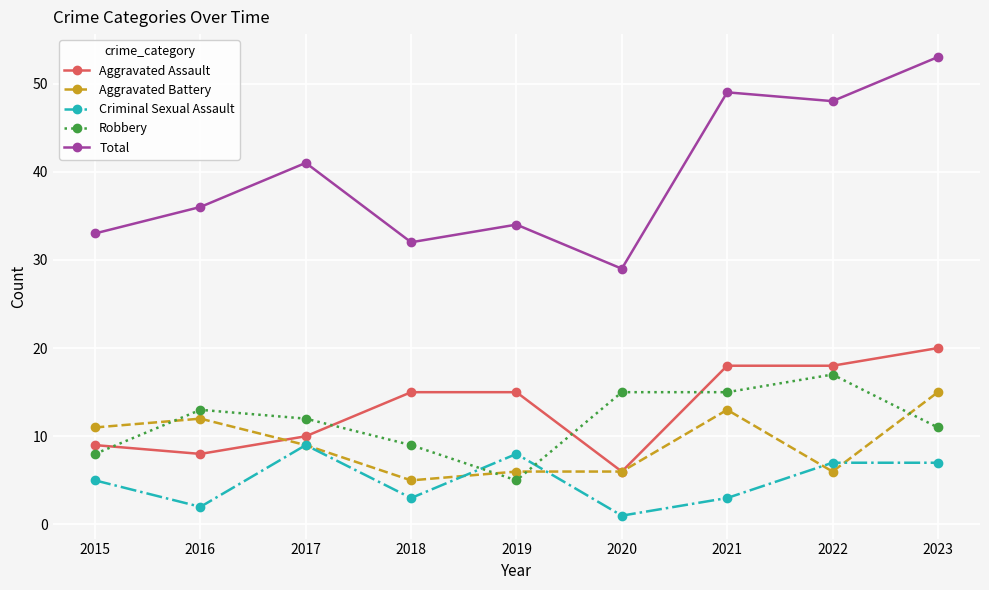

Count the Criminal Sexual Assault values in the range 3 to 7.

5